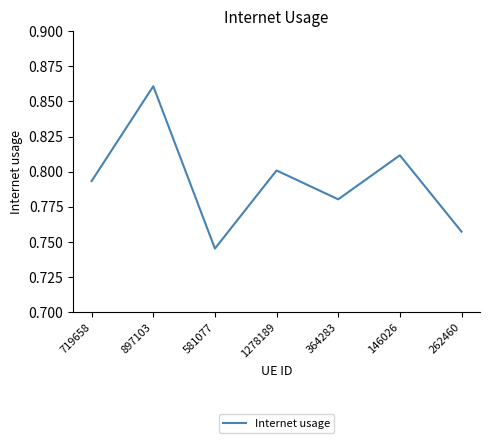

True or false: the data shows 1.2 at 1278189.

False